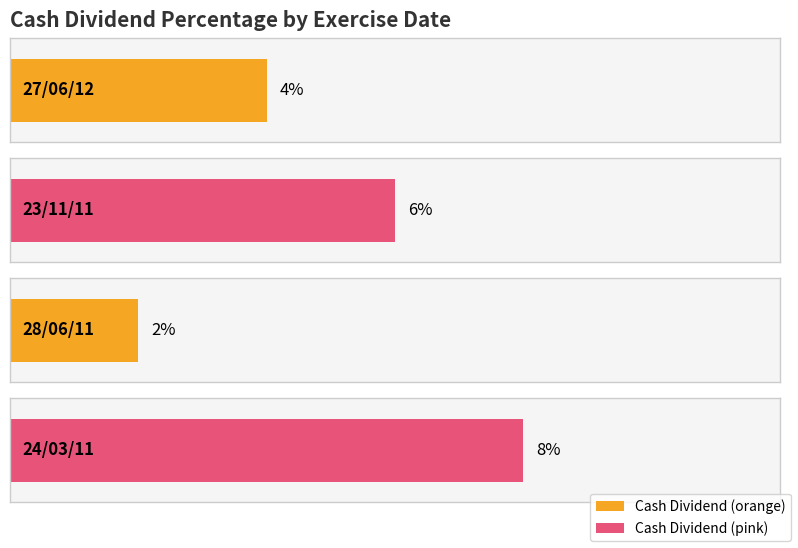

Rank the categories by value from lowest to highest.

28/06/11, 27/06/12, 23/11/11, 24/03/11